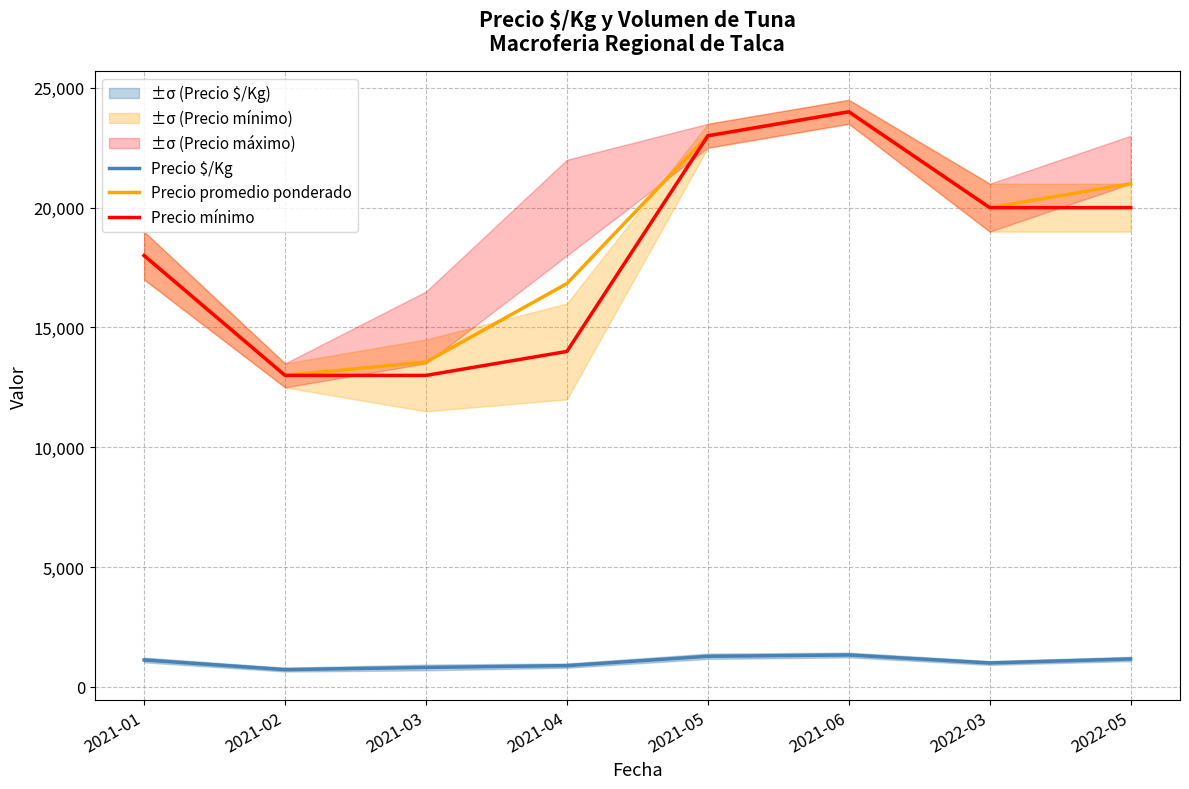

The value of Precio promedio ponderado at 2022-03 is 20000. True or false?

True